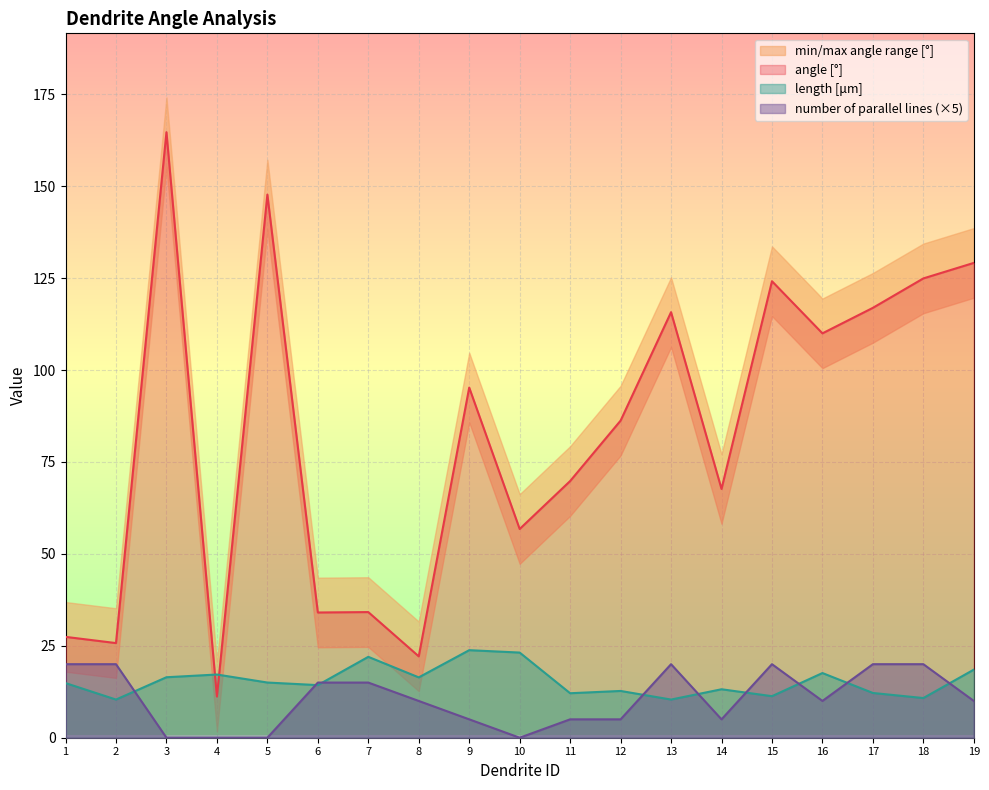

Between 19 and 7, which is larger?

19